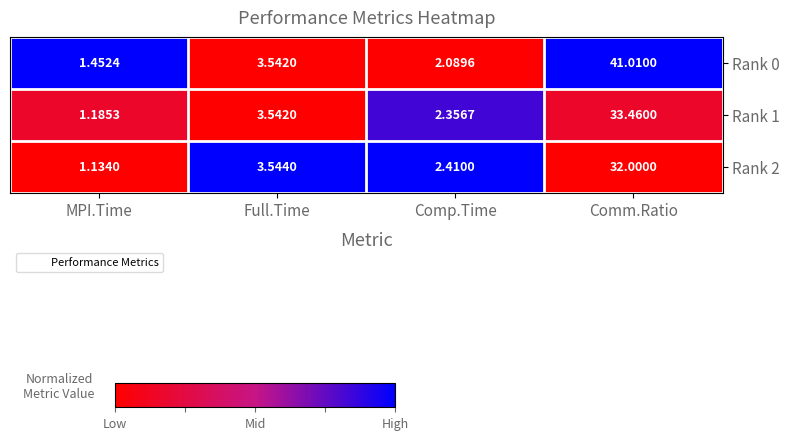

At which category is the sum across all series the highest?

Comm.Ratio